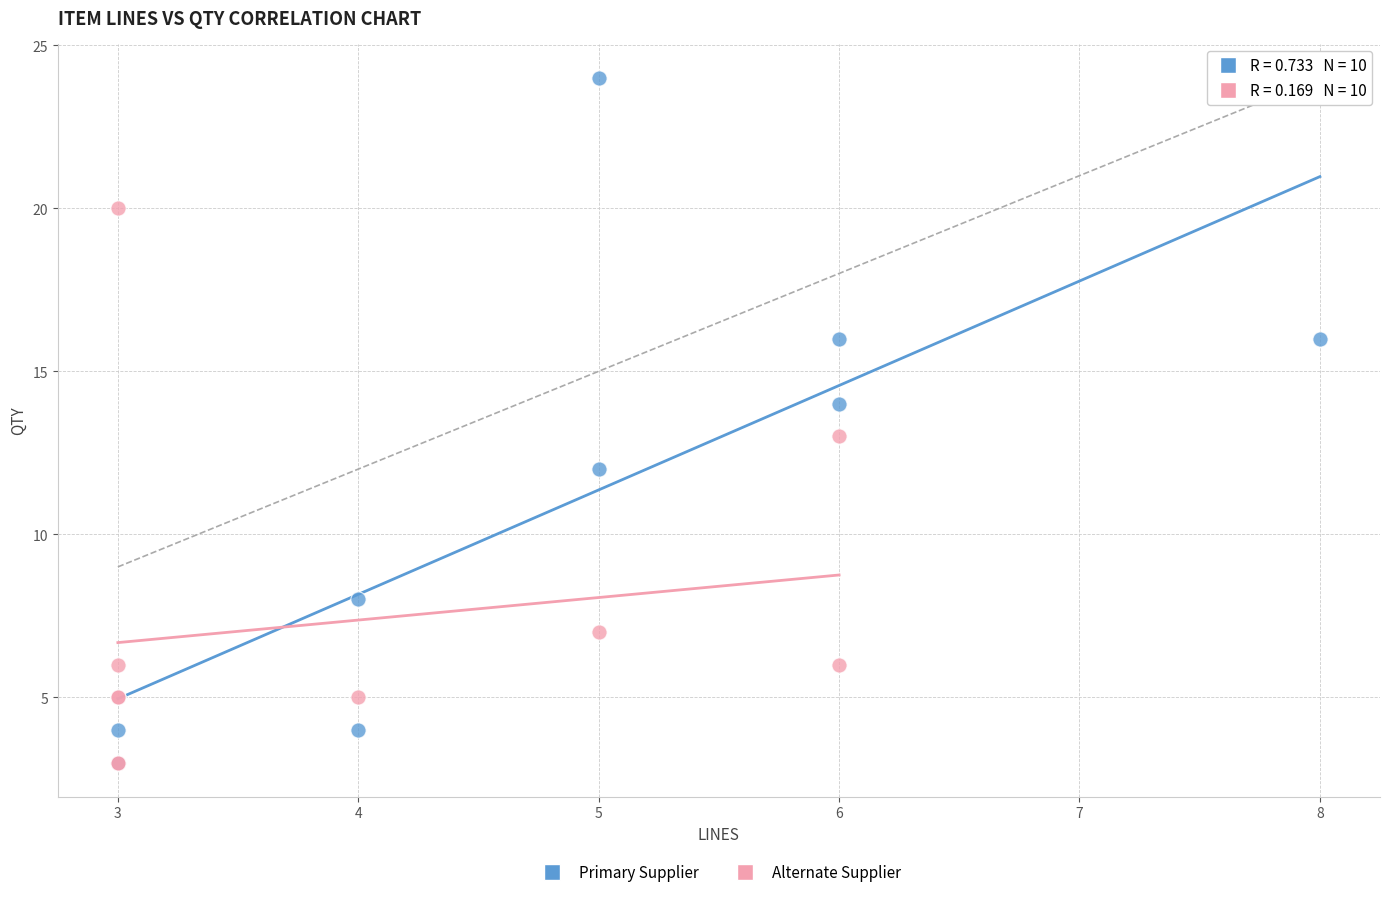

Which series contains the highest Y value?

Primary Supplier